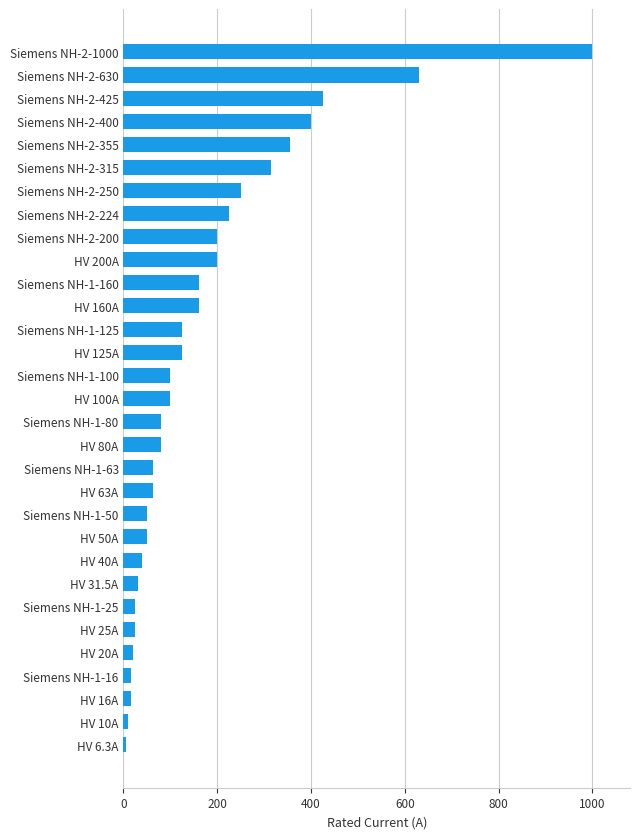

What is the difference between the maximum and minimum values?

993.7